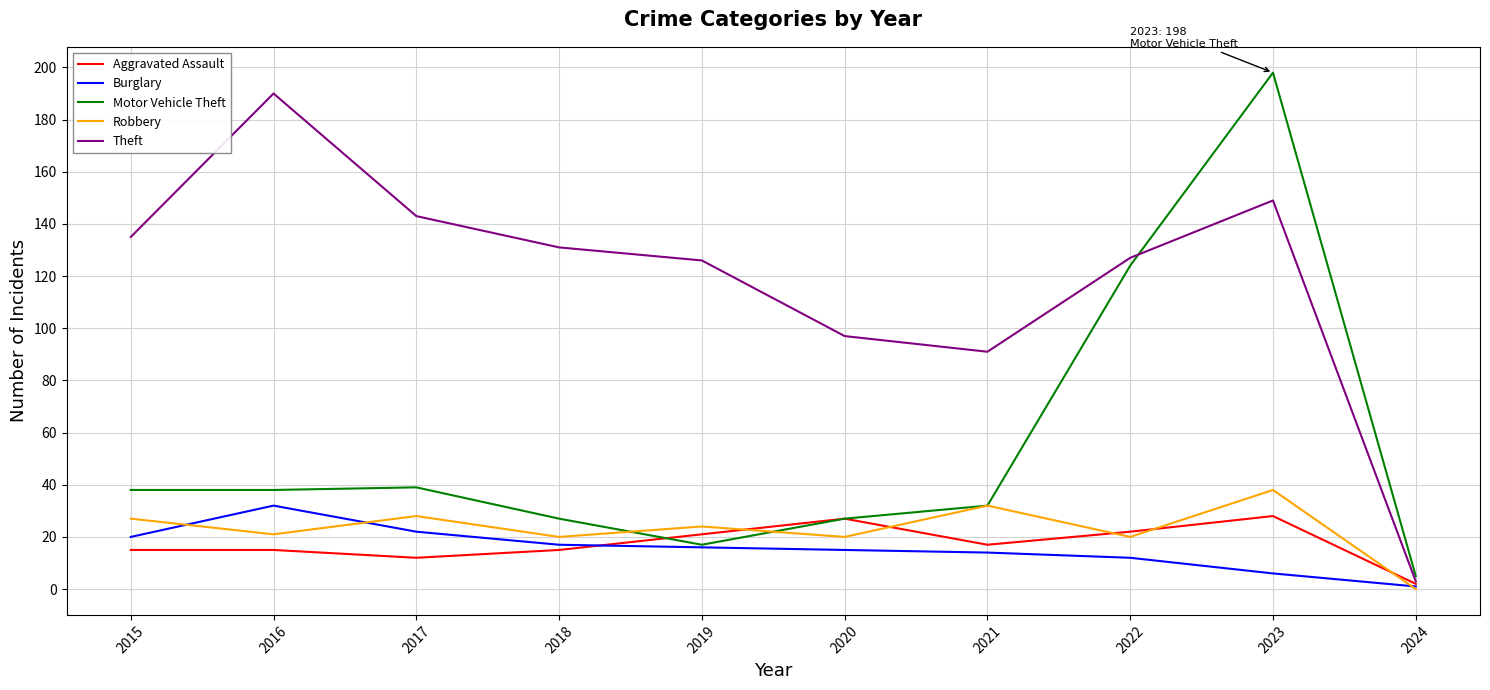

How many series are shown in this chart?

5